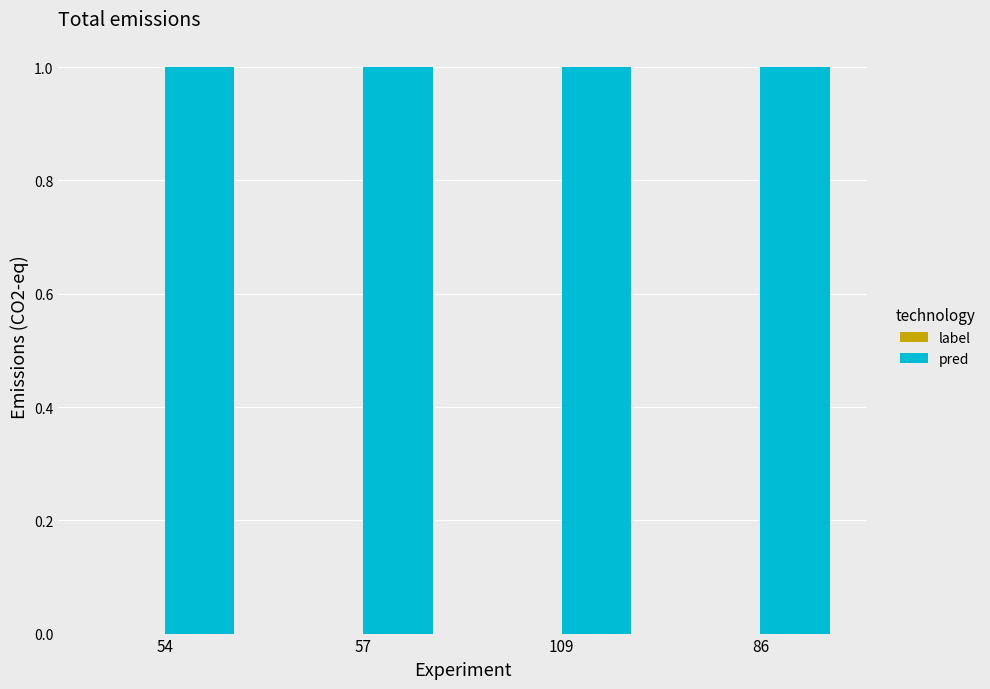

How many distinct data groups are displayed?

2